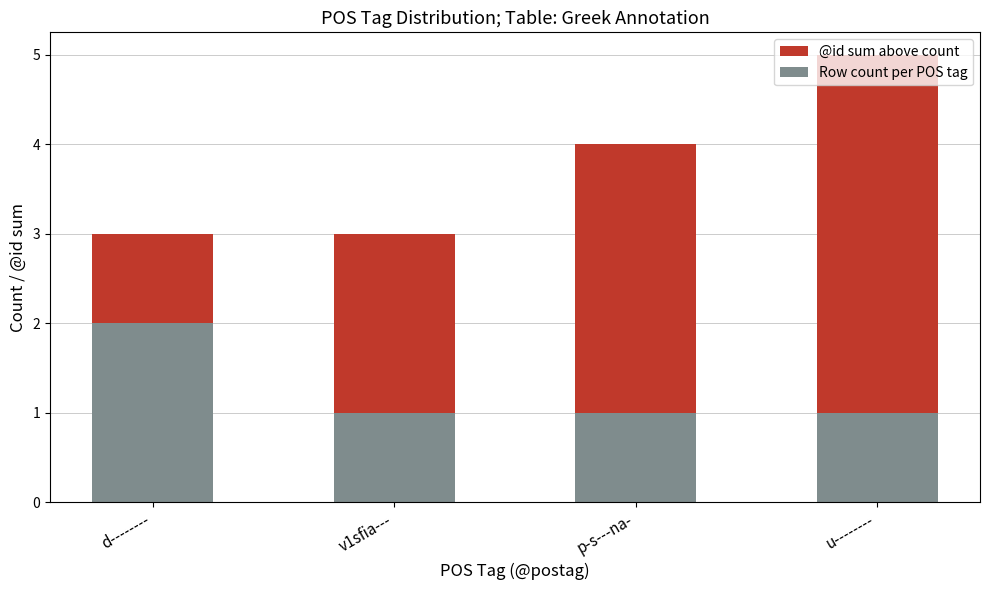

Does the chart contain stacked bars?

Yes